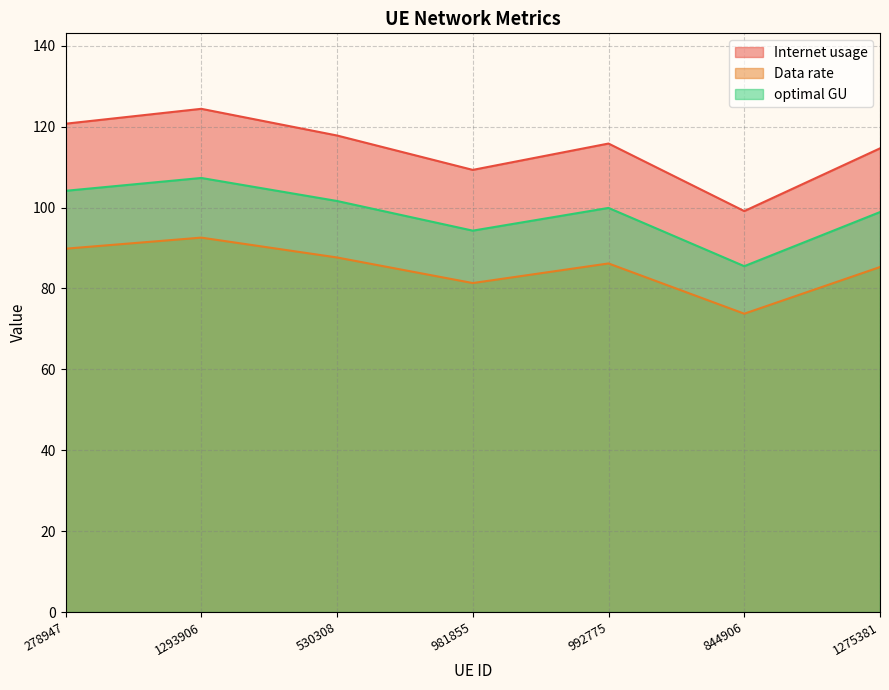

Which category has the highest value in the optimal GU series?

1293906